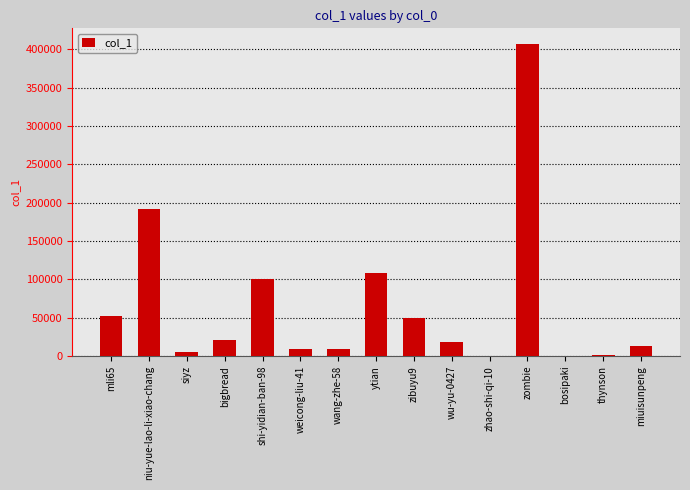

At which label is the value closest to 203734?

niu-yue-lao-li-xiao-chang